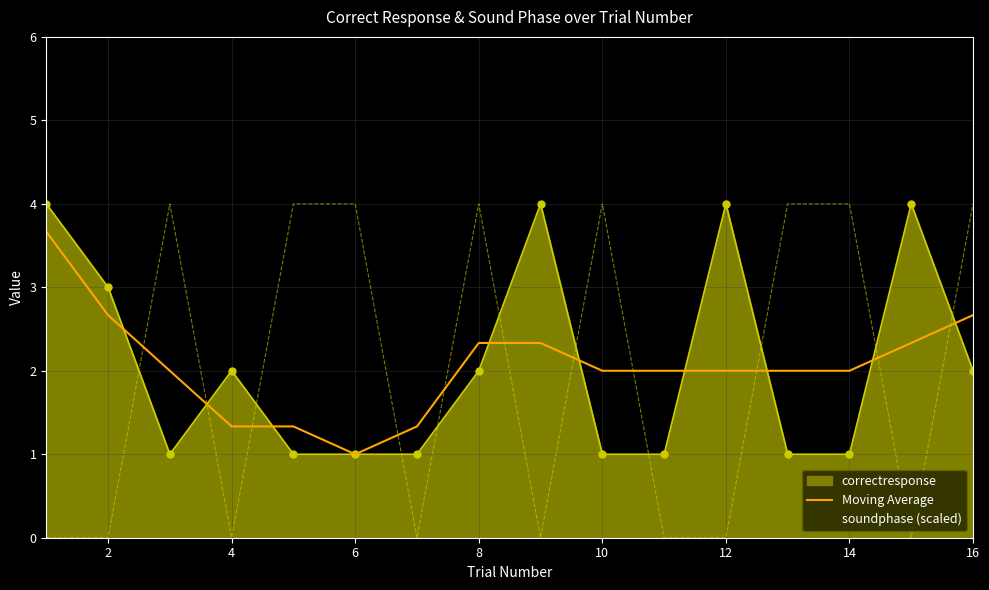

What is the sum of all values?

33.0